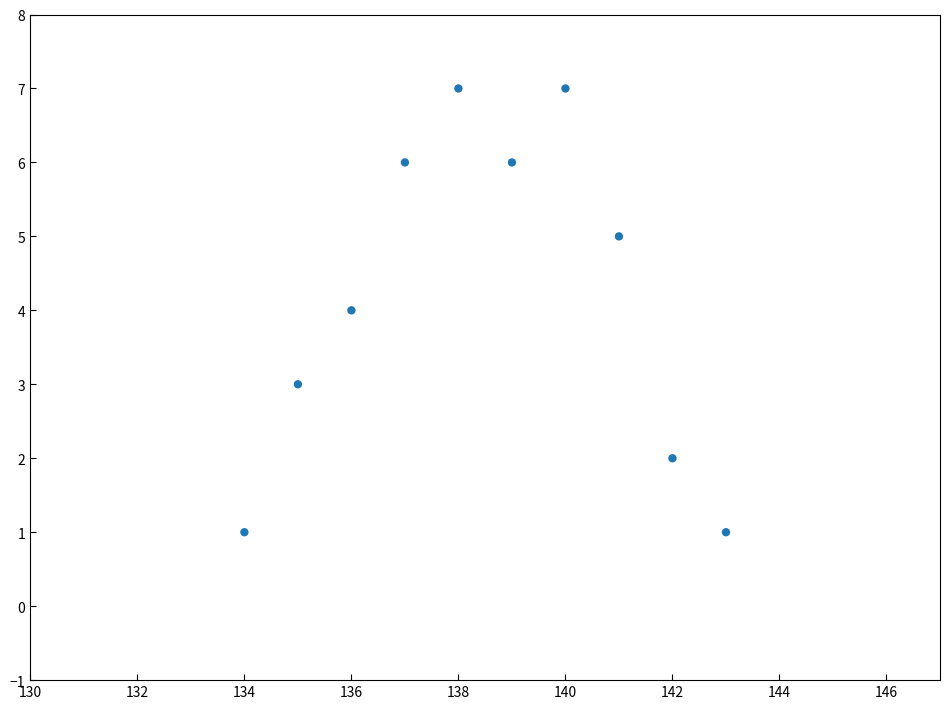

What is the range of X values (max minus min)?

9